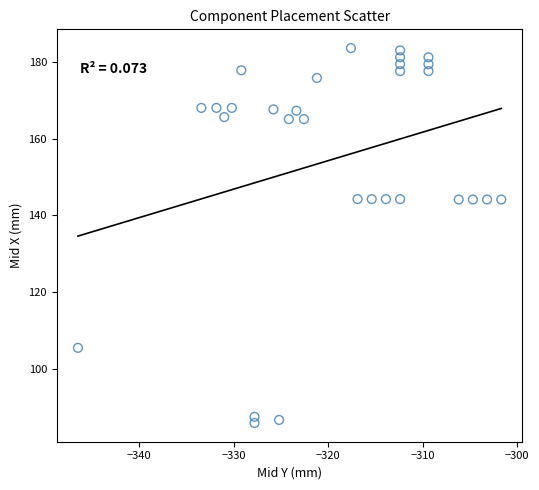

What is the range of Y values (max minus min)?

97.8